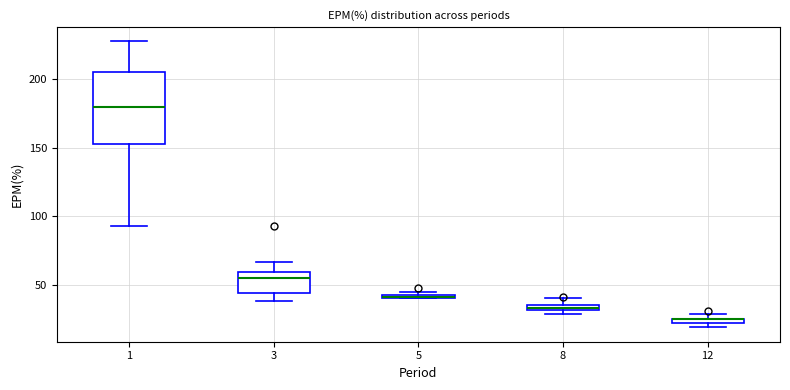

Where is the upper edge of the box at x = 12 on the y-axis? The values are not printed on the chart, so give them approximately, as read against the axis.

25